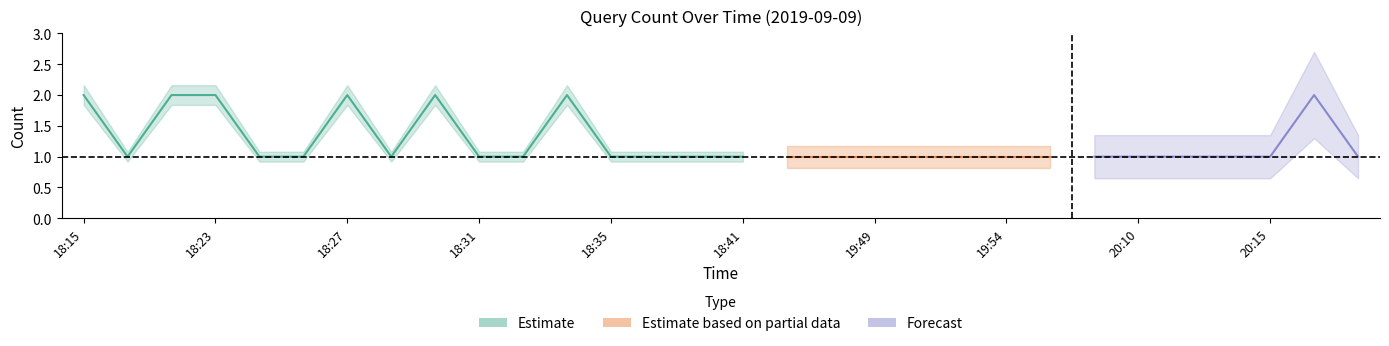

True or false: the data shows 1 at 19:49.

True